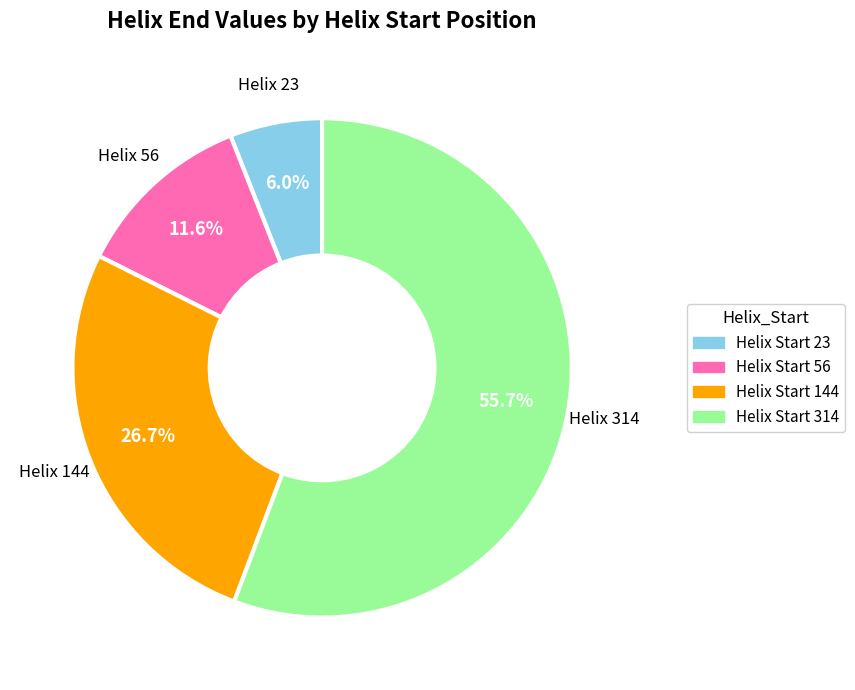

Is there any slice that represents more than half of the pie?

Yes